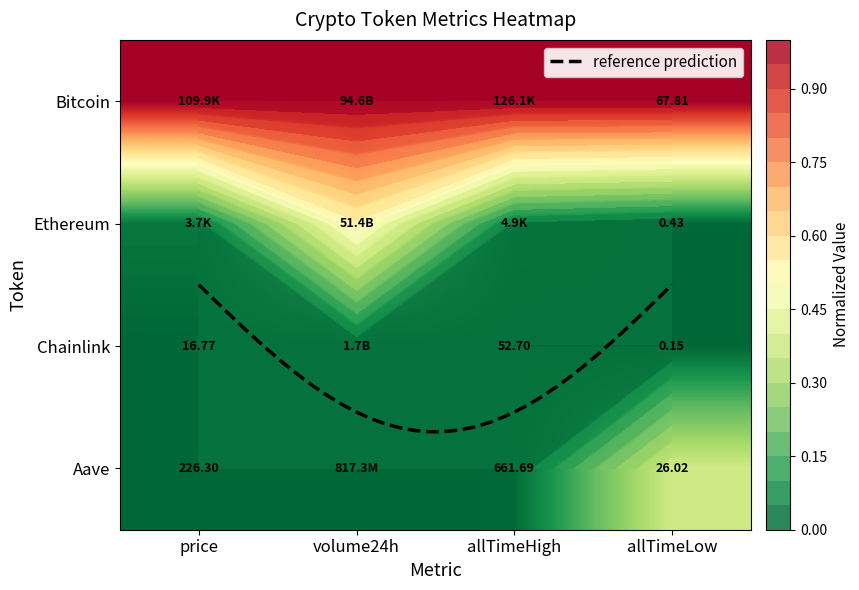

Between price and allTimeLow, which is larger?

price